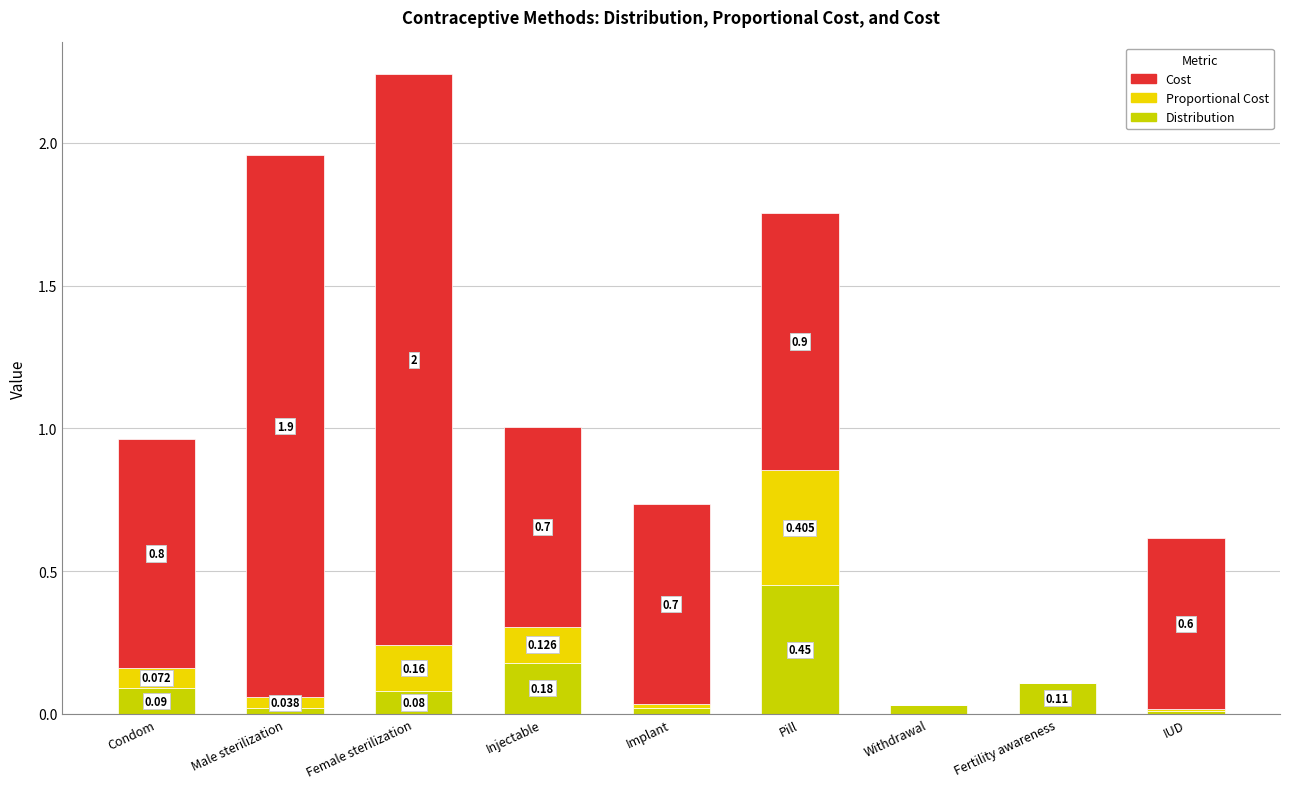

At which category is the sum across all series the highest?

Female sterilization